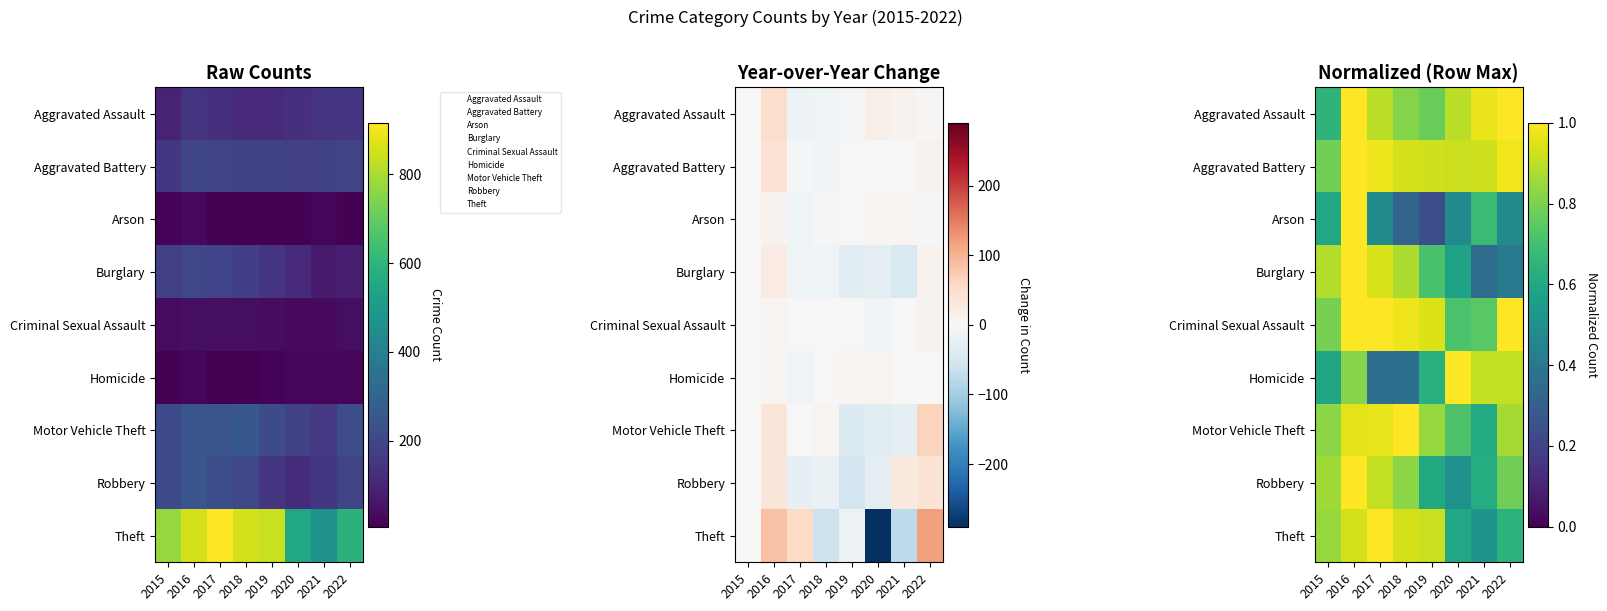

Rank the categories by Aggravated Assault value from highest to lowest.

2016, 2022, 2021, 2017, 2020, 2018, 2019, 2015